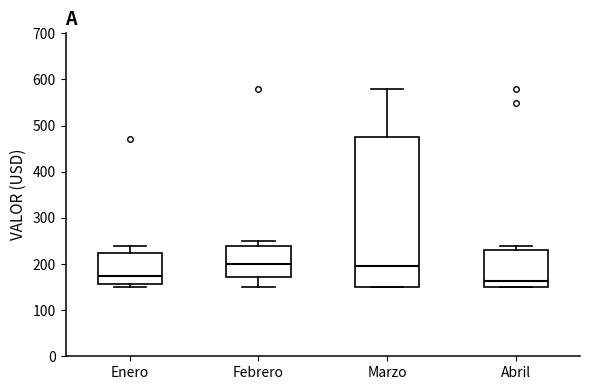

Where is the upper edge of the box for Marzo on the y-axis? The values are not printed on the chart, so give them approximately, as read against the axis.

480